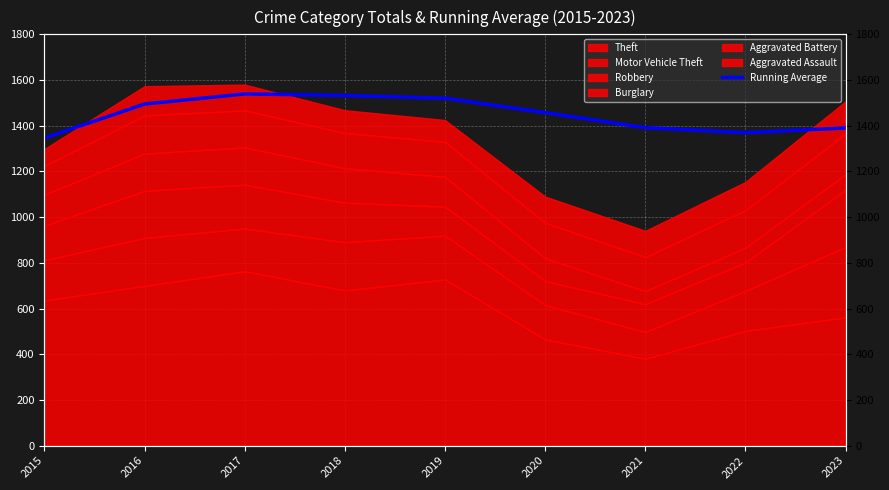

At which category does the data reach its first local valley?

2022